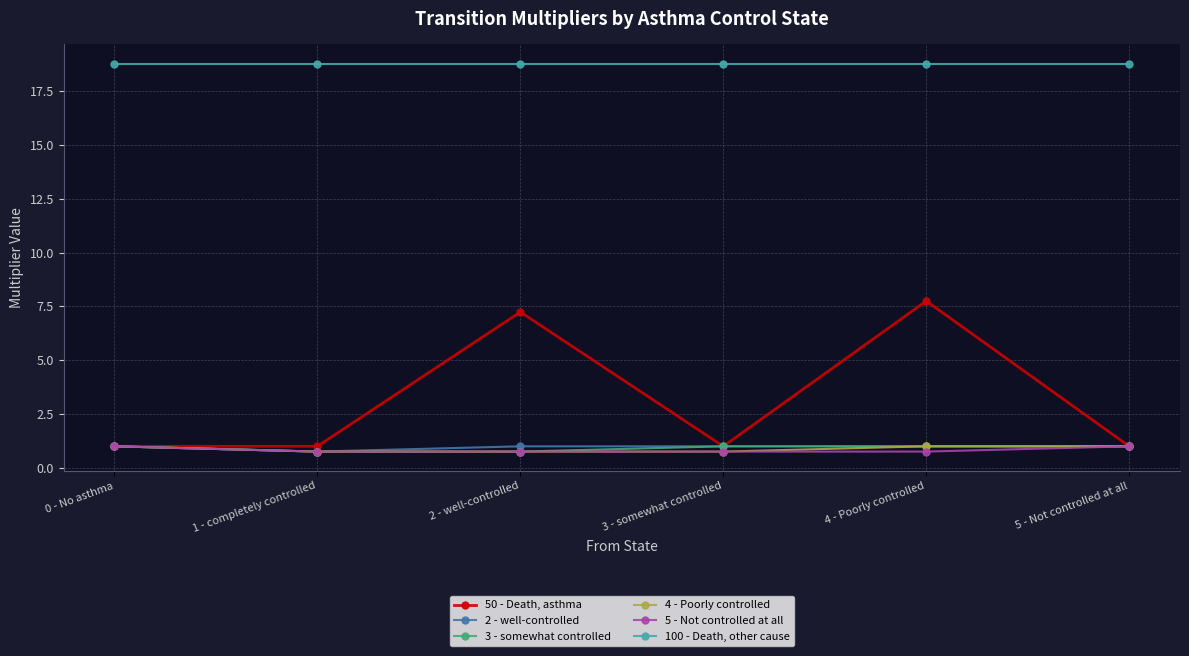

What is the spread (max minus min) of values at 0 - No asthma?

17.8